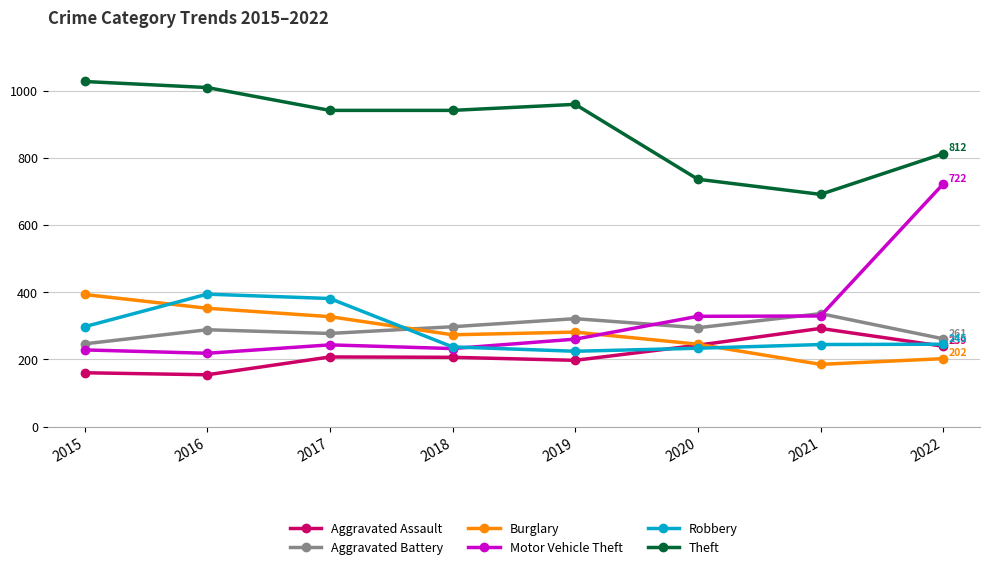

What is the minimum value shown in the chart?

154